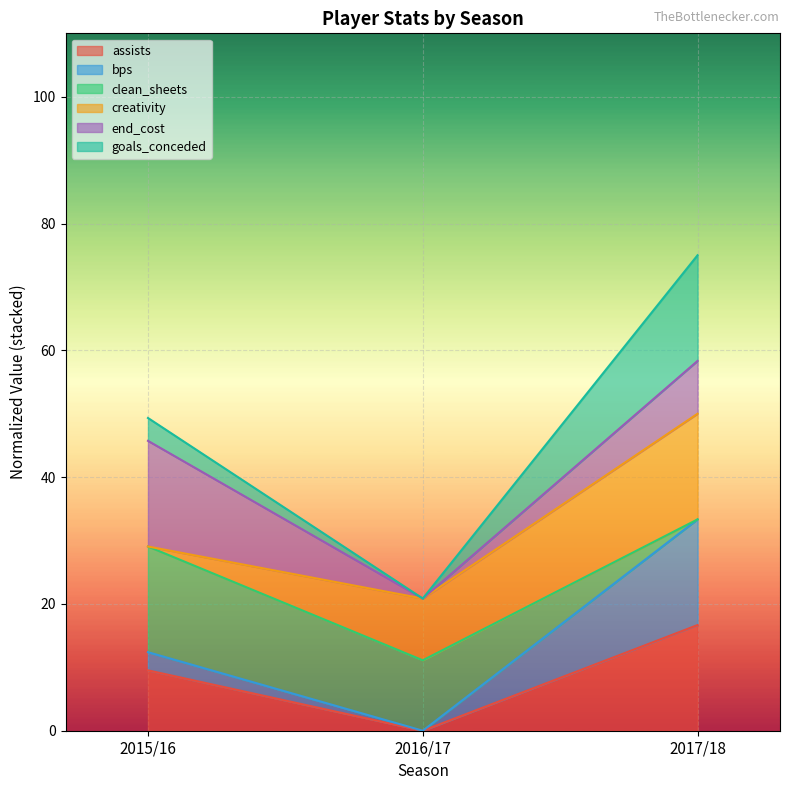

What is the label of the 3rd point from the left?

2017/18